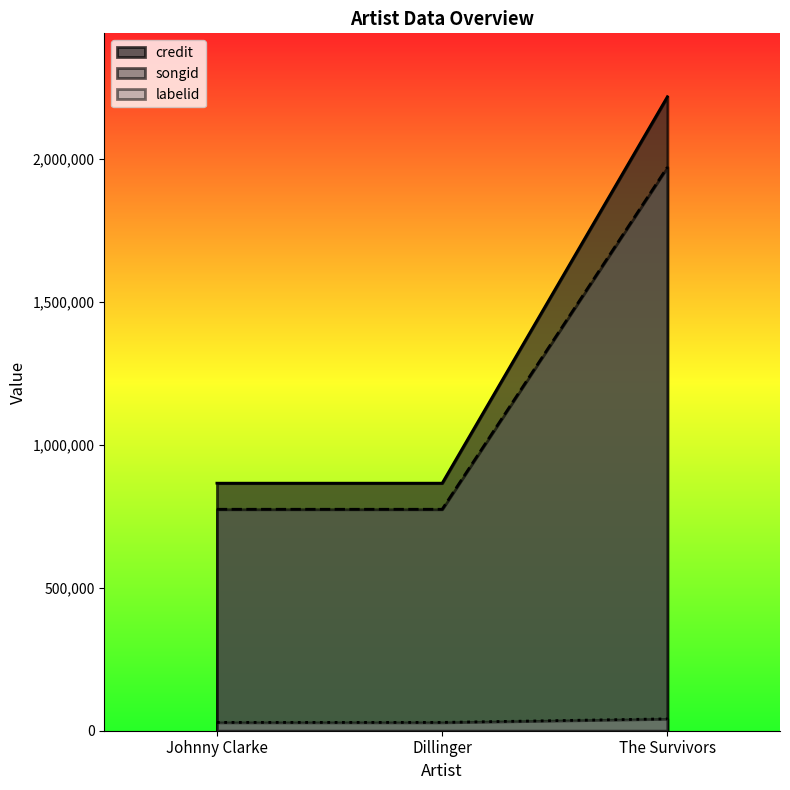

Reading left to right, what are all the values shown in this chart?

credit: Johnny Clarke=865464	Dillinger=865464	The Survivors=2216556
songid: Johnny Clarke=774177	Dillinger=774177	The Survivors=1970367
labelid: Johnny Clarke=29074	Dillinger=29074	The Survivors=41488